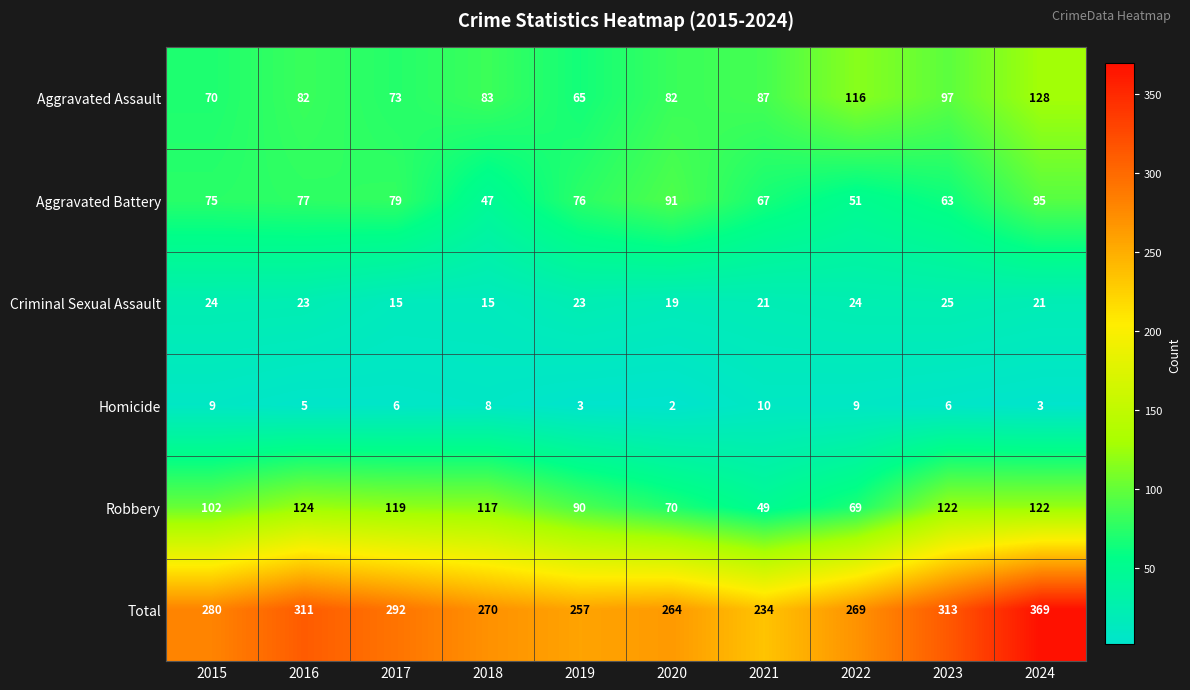

How many categories are shown in the chart?

10